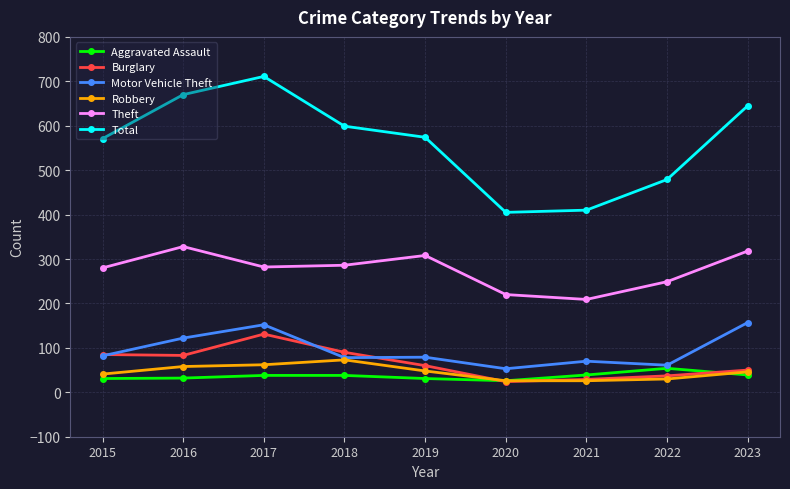

True or false: Theft and Burglary intersect in this chart.

False